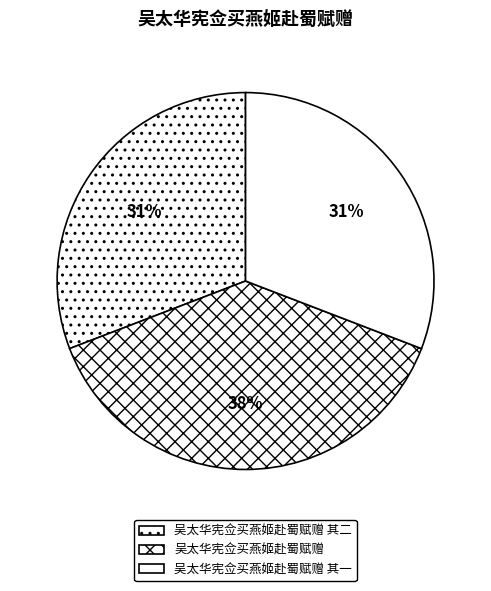

How many slices are in this pie chart?

3